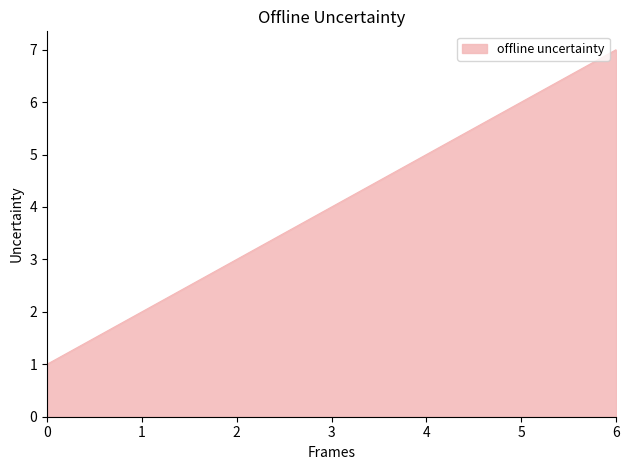

The chart shows a value of 9 at 6. True or false?

False